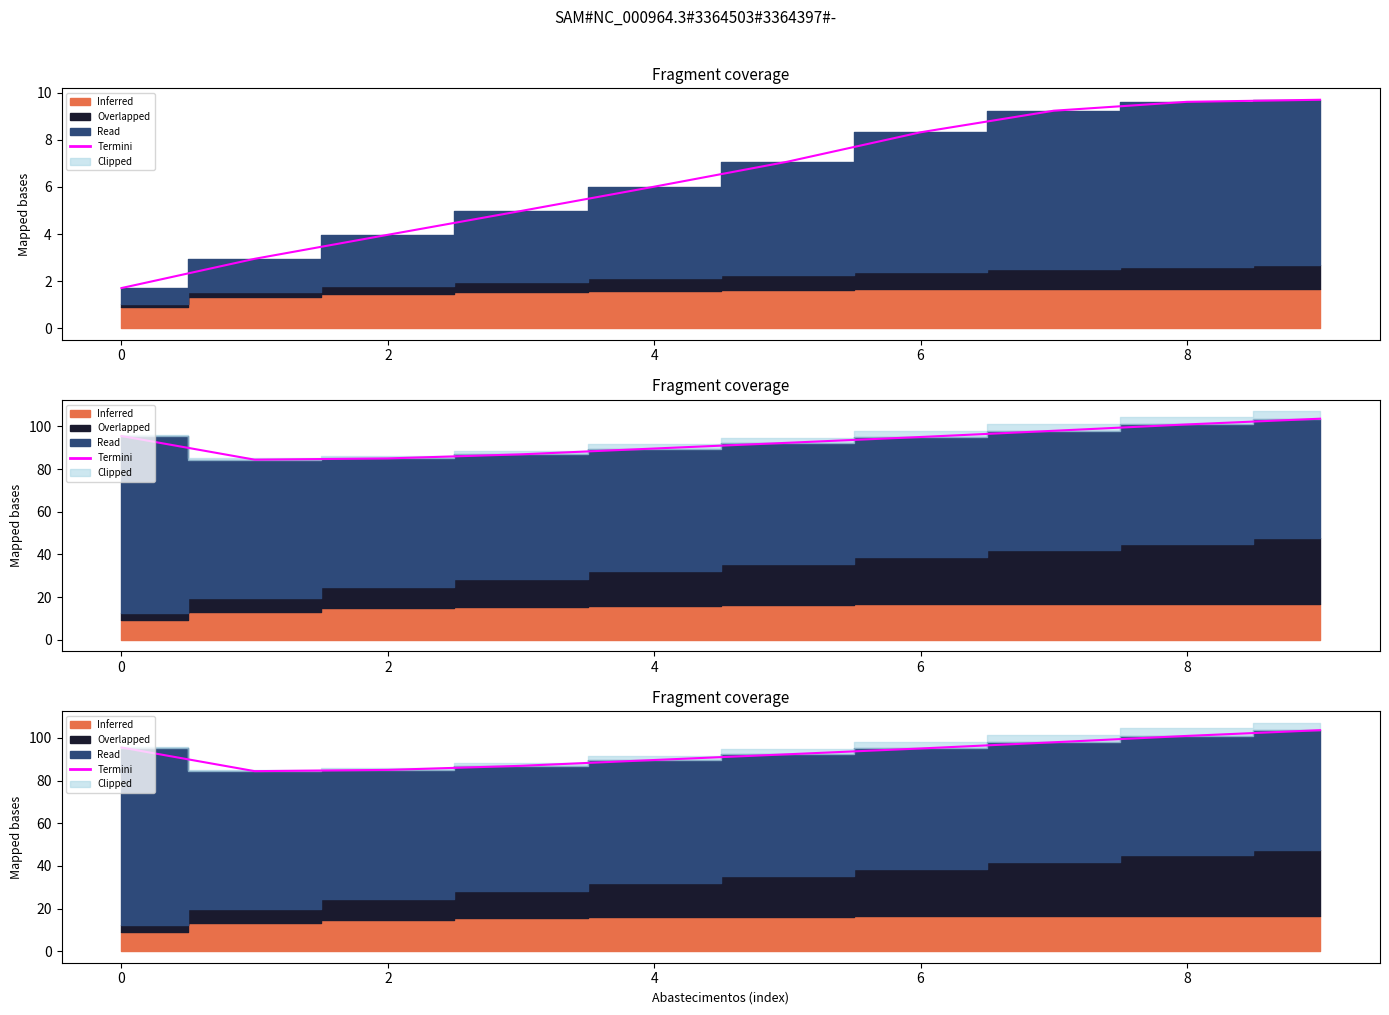

Between 8 and 2, which is larger?

8